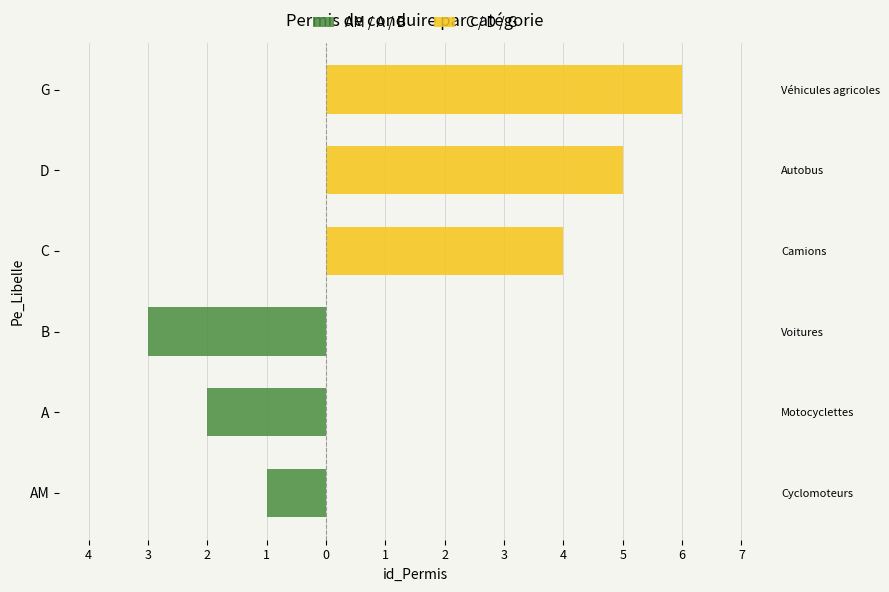

What is the minimum value shown in the chart?

-3